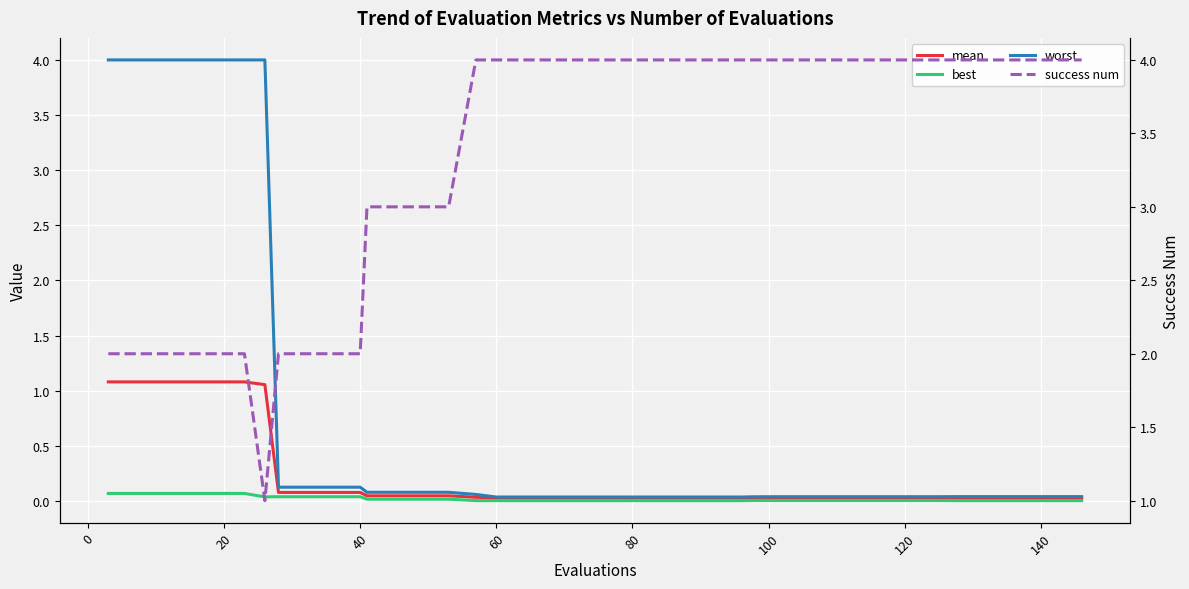

Rank the series by their maximum value, from lowest to highest.

best, mean, worst, success num